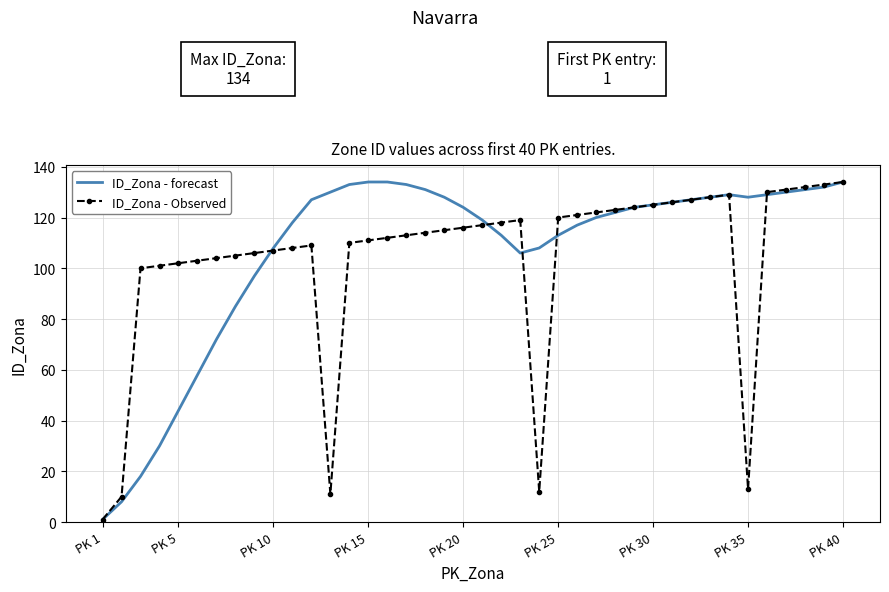

What is the highest value of the ID_Zona - forecast series?

134